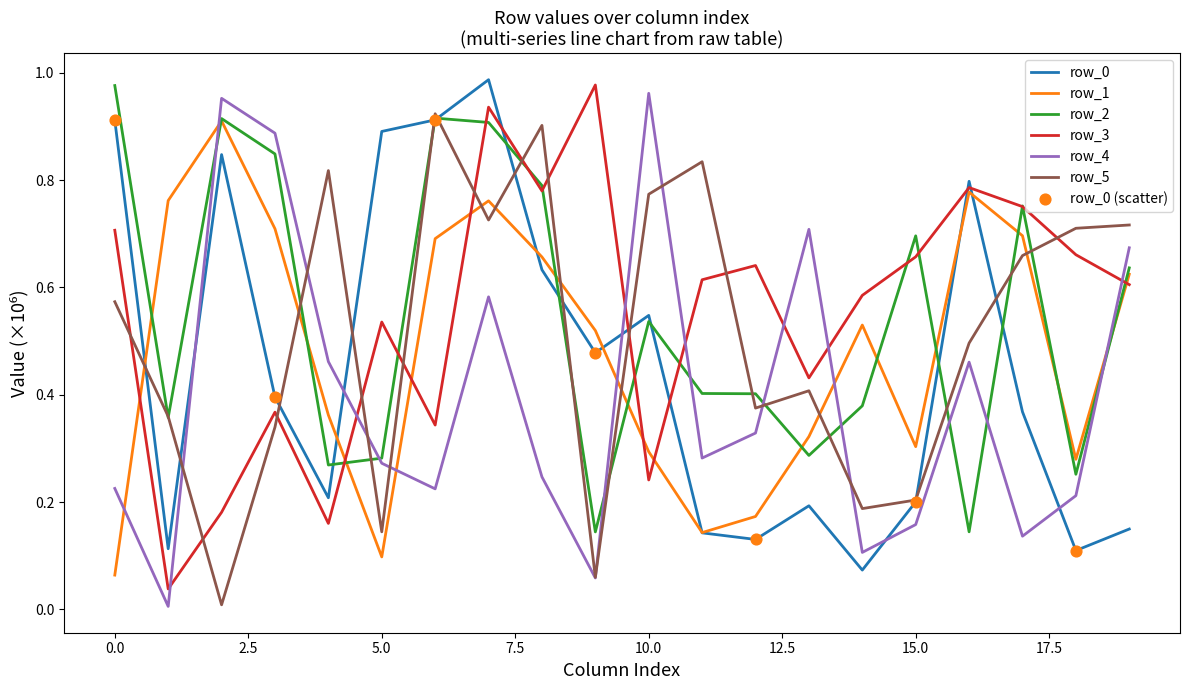

True or false: row_4 and row_0 cross at least once.

True